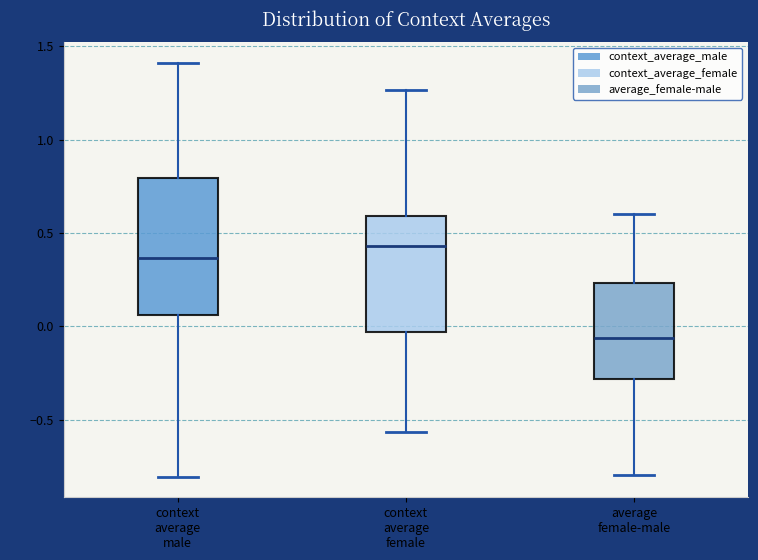

Where does the lower whisker of the box for average female-male end on the y-axis? The values are not printed on the chart, so give them approximately, as read against the axis.

-0.80